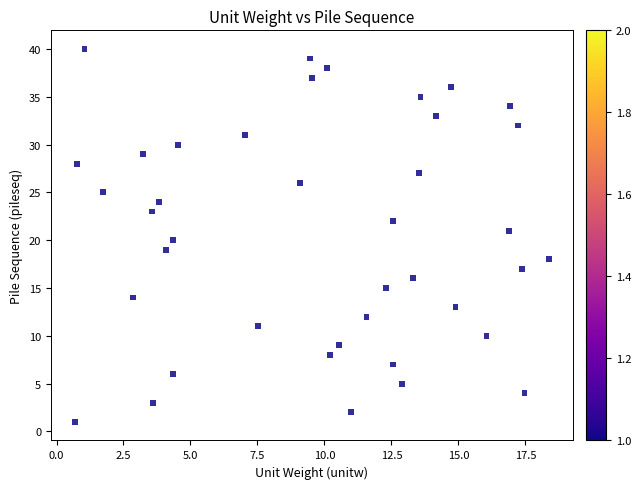

Count the number of points in this scatter plot.

40